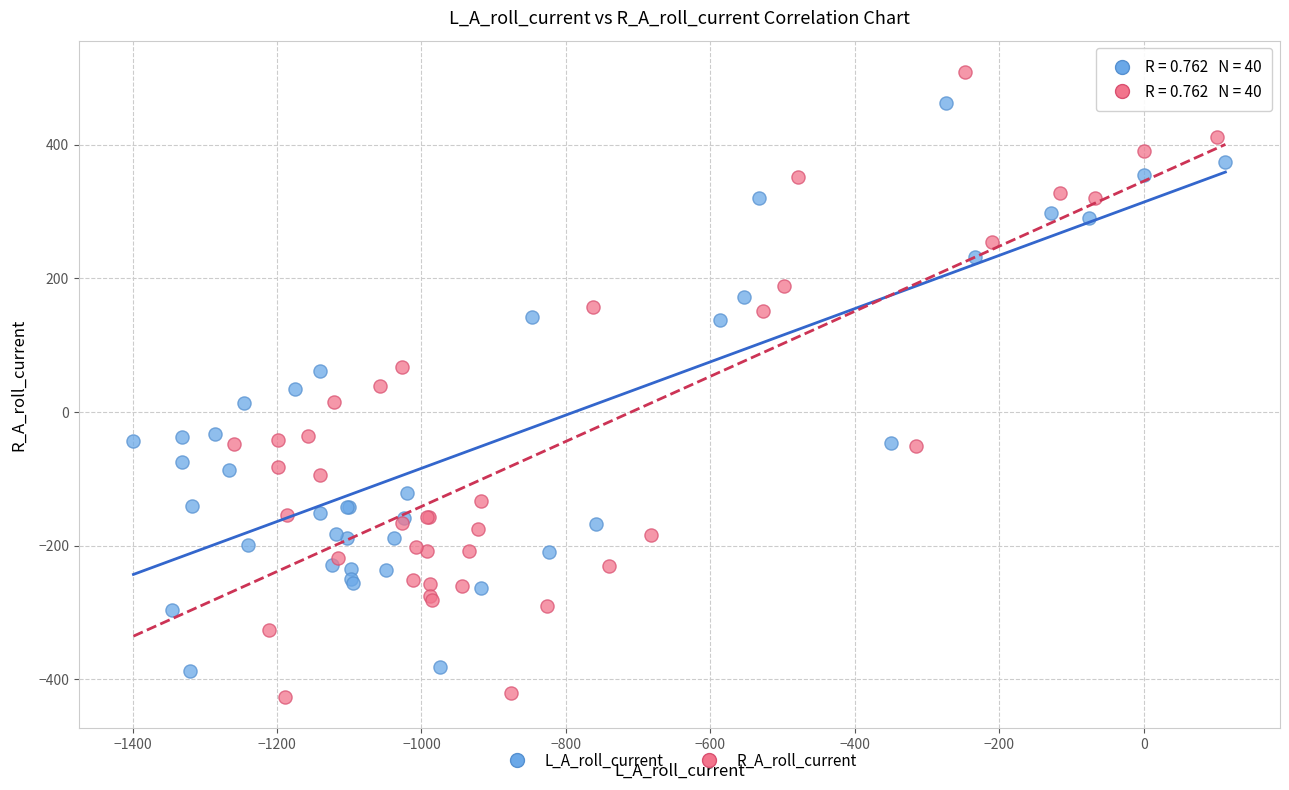

Which series reaches the minimum Y coordinate?

R_A_roll_current